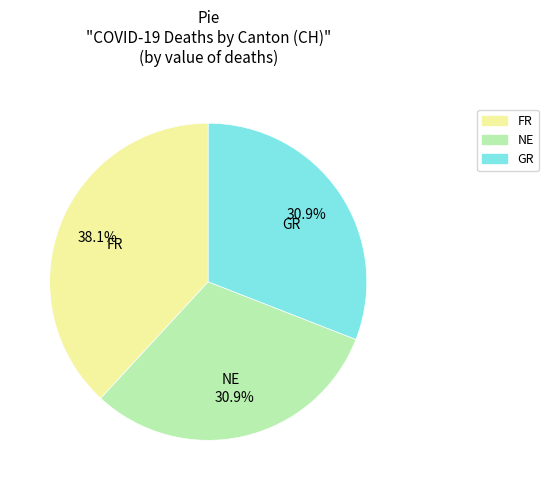

What is the ratio of the value at FR to the value at GR?

1.2